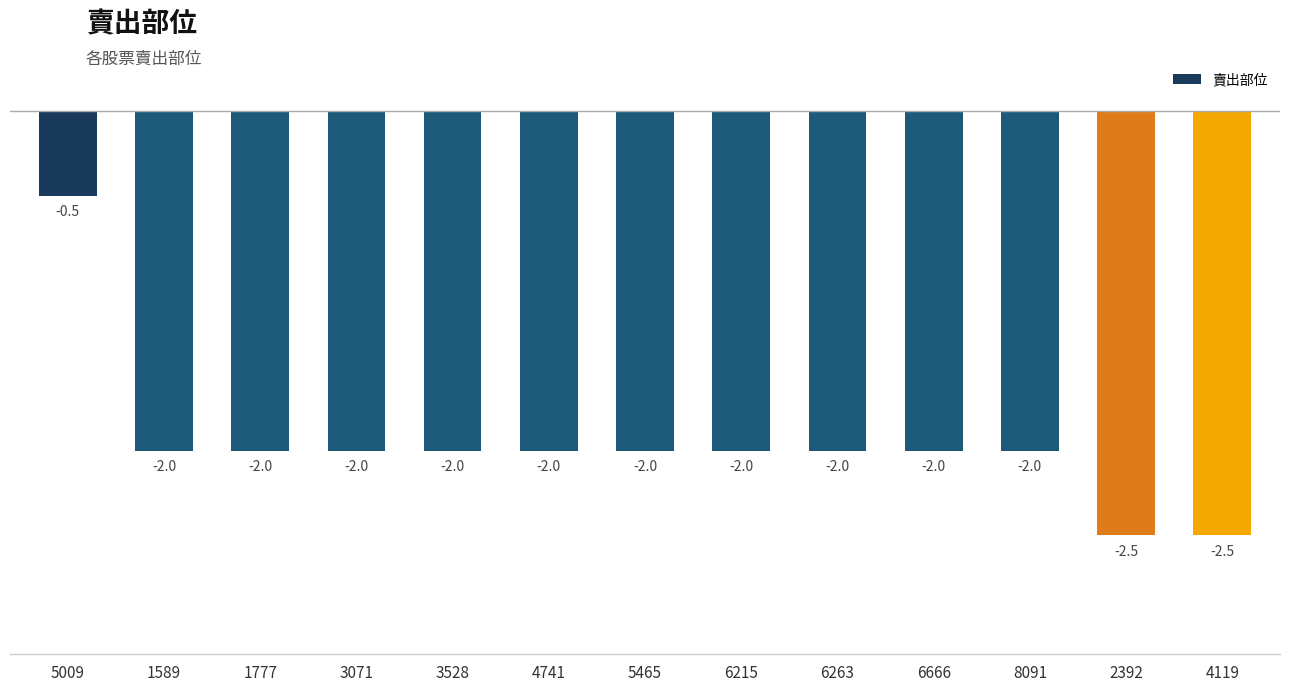

Is it true that the value at 6263 is -2.0?

True